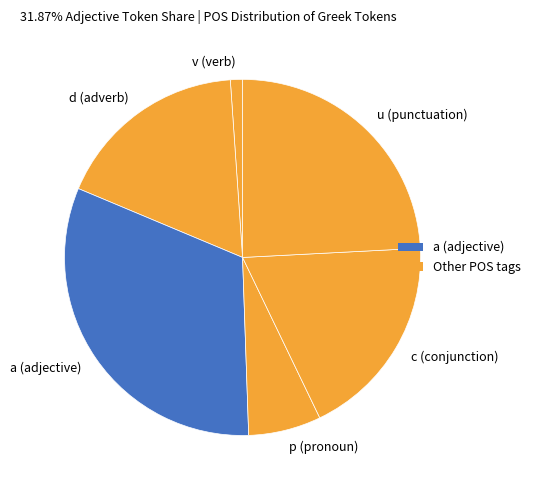

How many segments does this pie chart have?

6